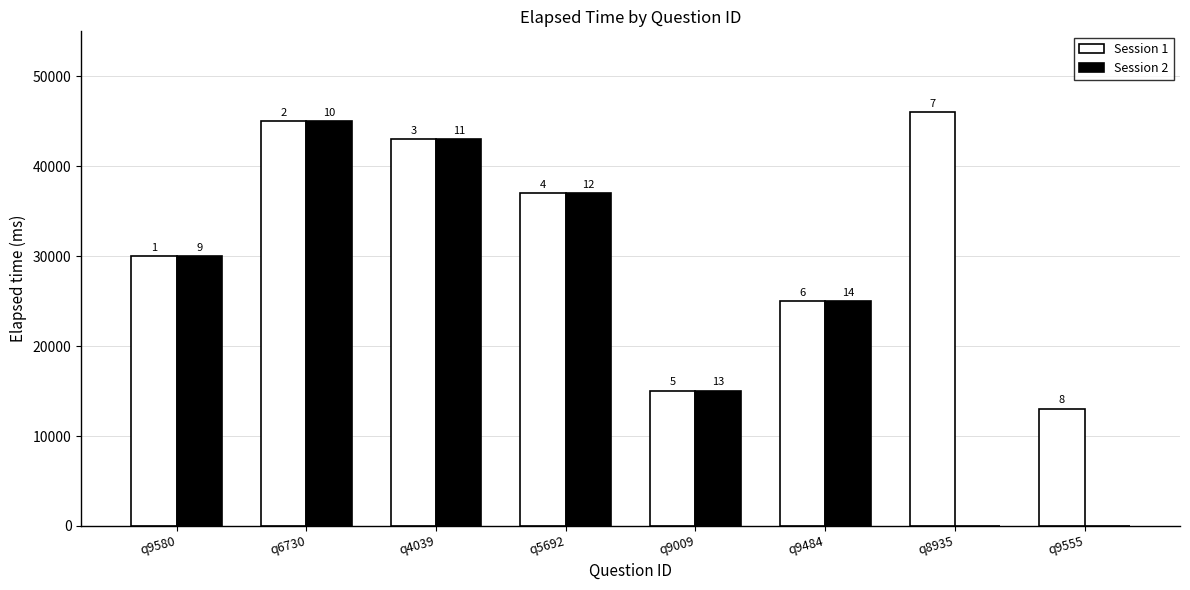

What are all the series names shown in the legend?

Session 1, Session 2